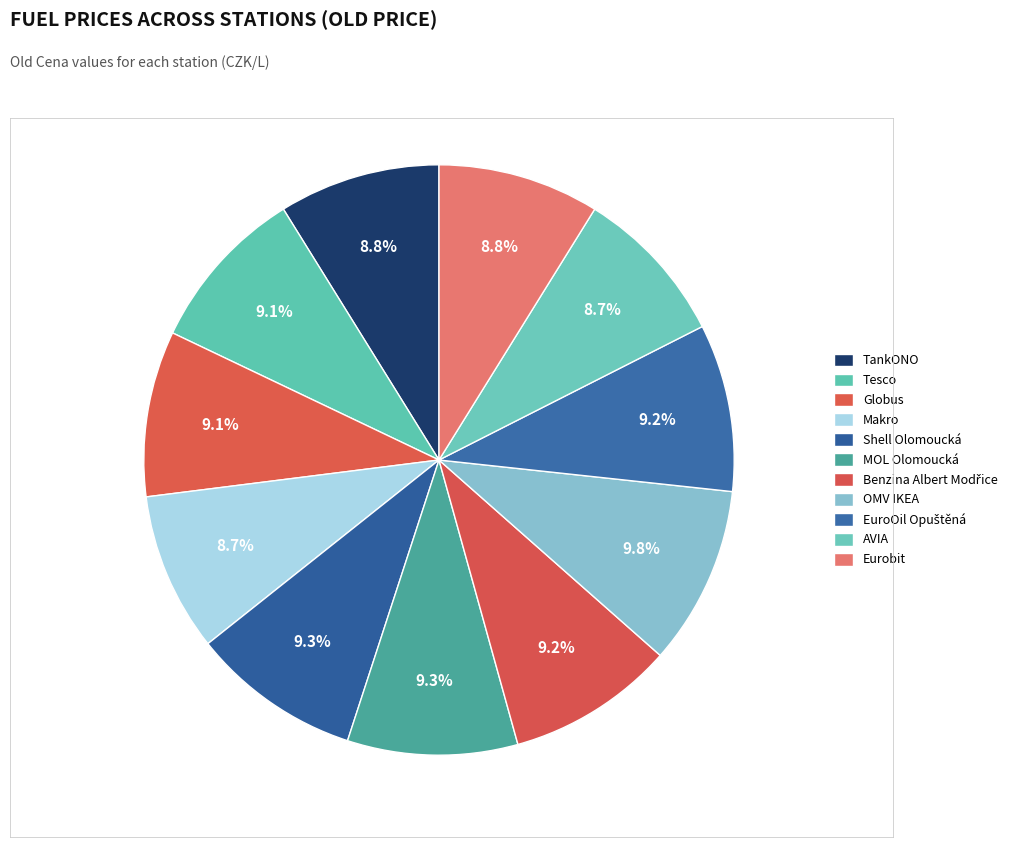

Does any single category account for the majority?

No